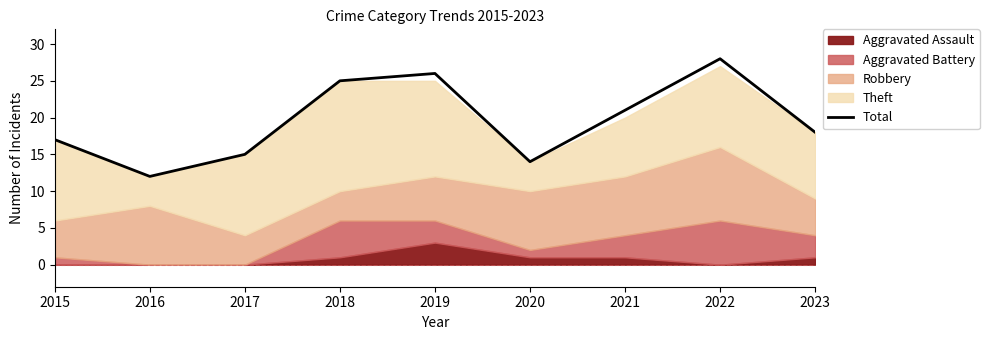

How many categories are shown in the chart?

9